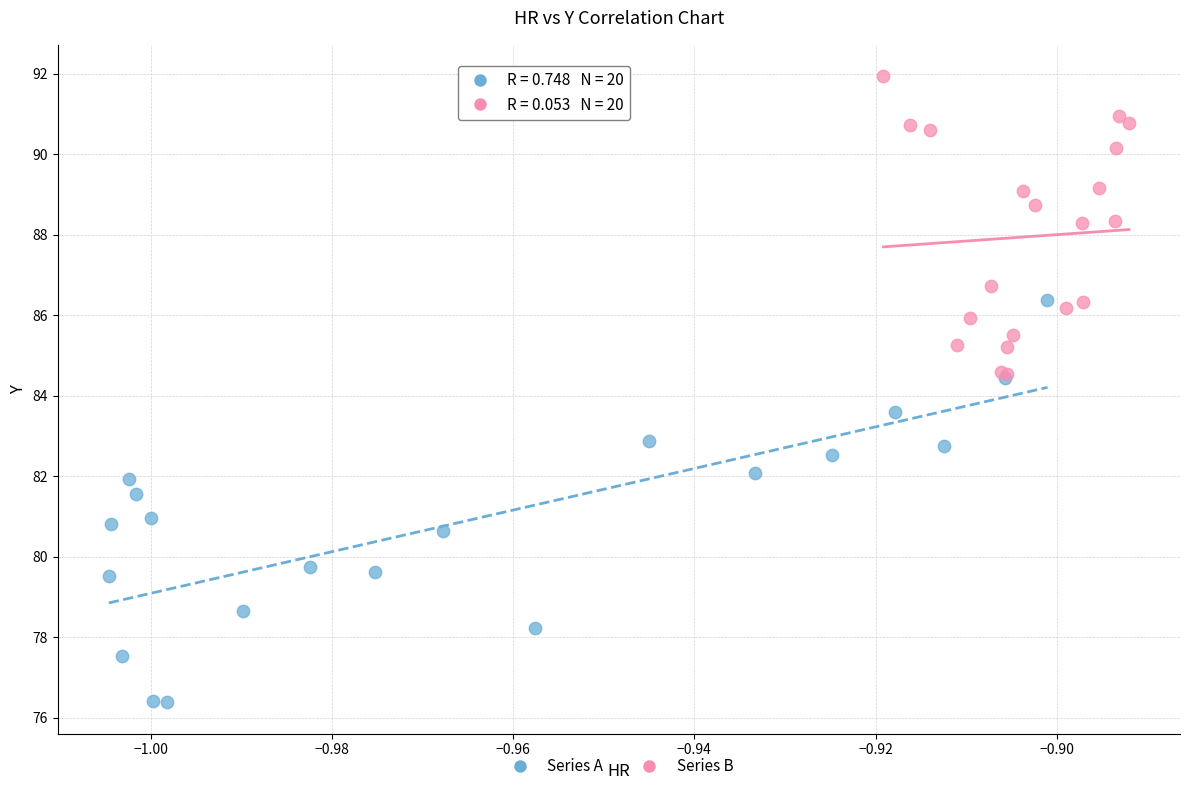

Which series has the largest Y range (max minus min)?

Series A